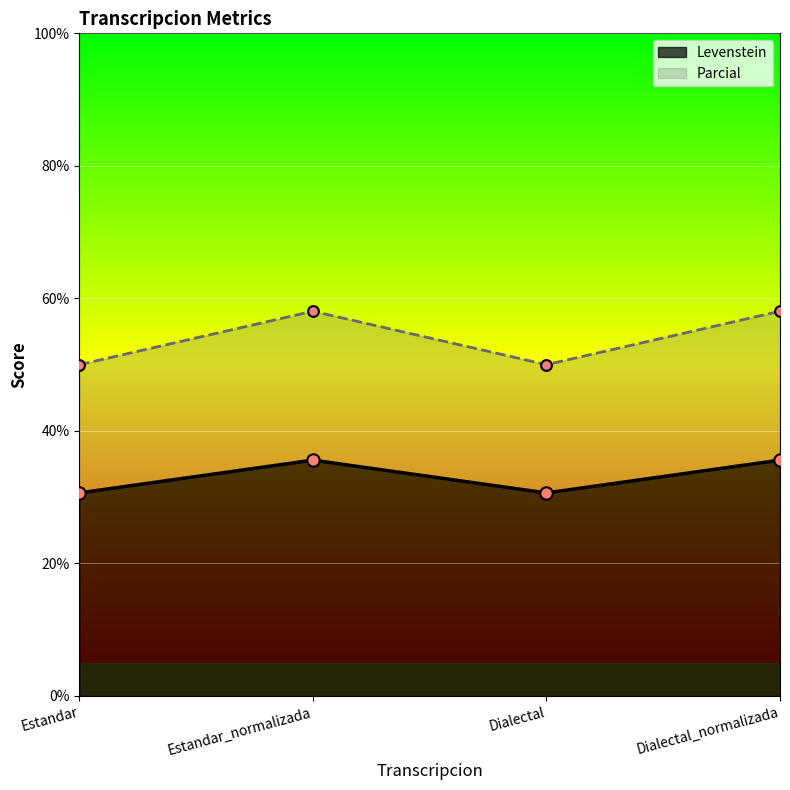

What are all the series names shown in the legend?

Levenstein, Parcial